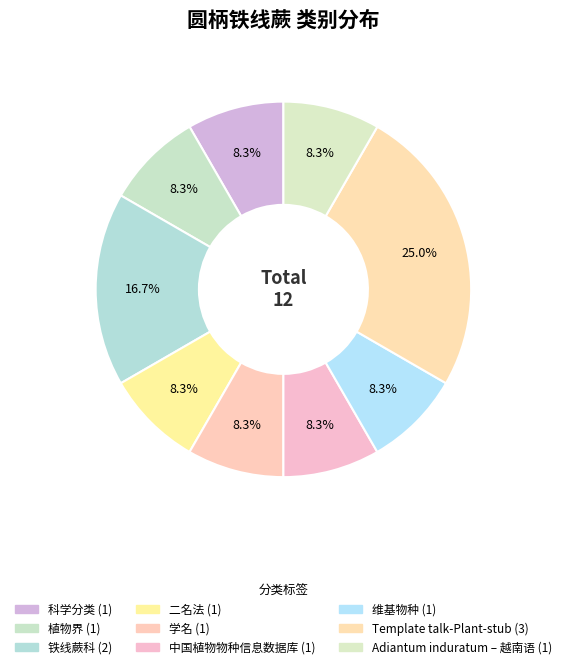

Is it true that 维基物种 is 16% of the pie?

False